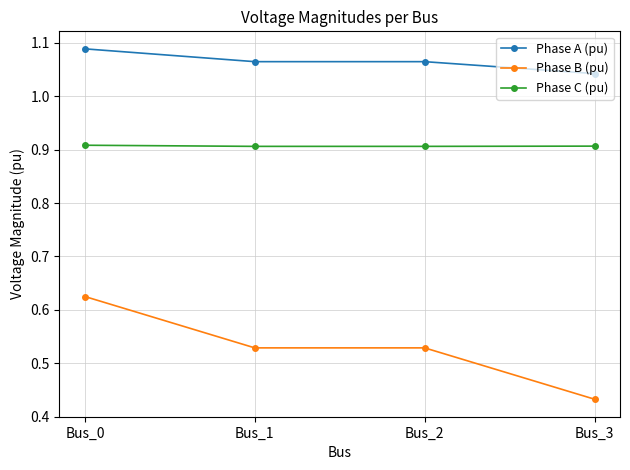

Rank the series by their maximum value, from lowest to highest.

Phase B (pu), Phase C (pu), Phase A (pu)